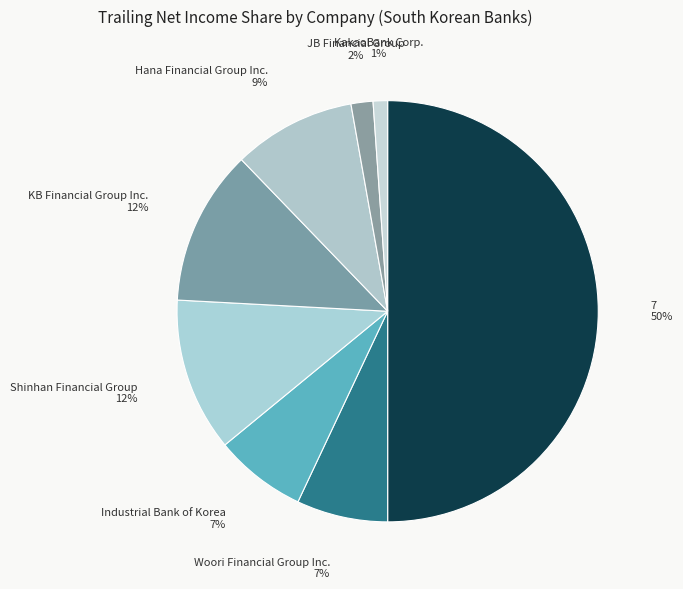

Approximately how many times larger is the value at 7 compared to Woori Financial Group Inc.?

7.1